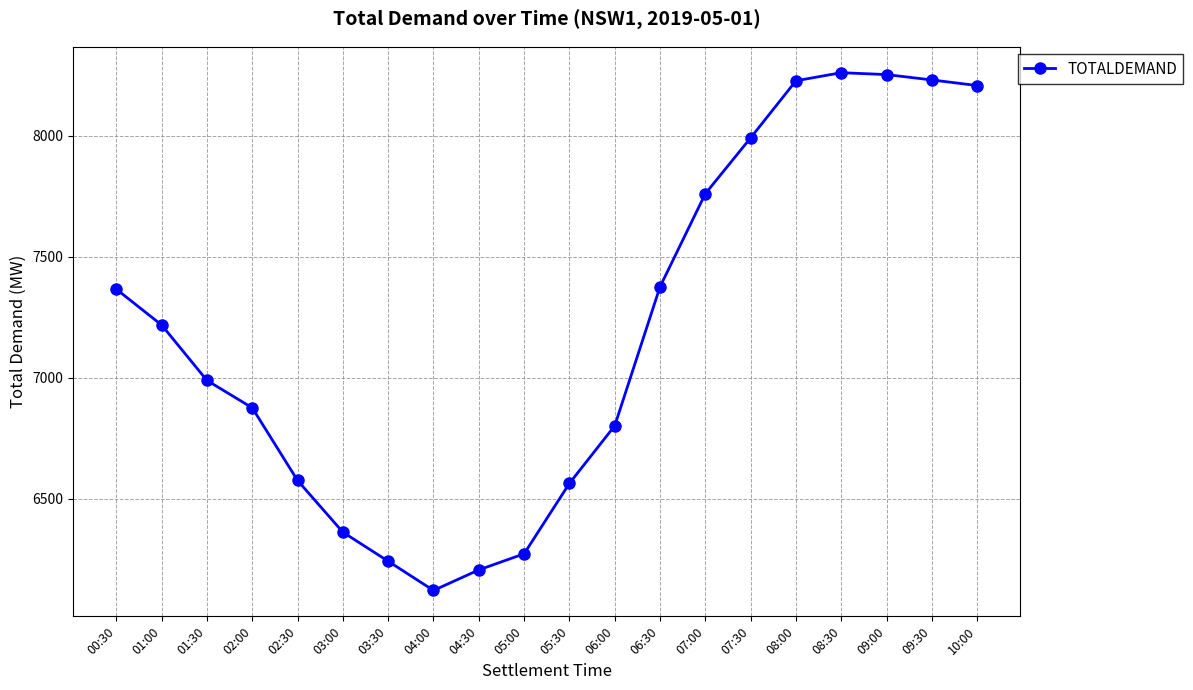

What is the smallest value displayed?

6119.9